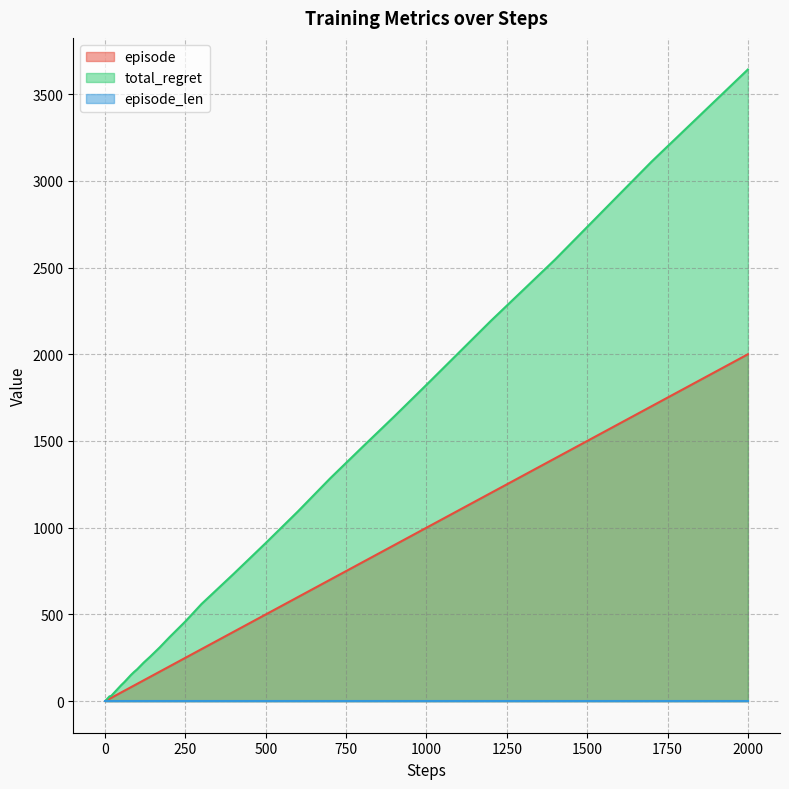

What is the value of the episode point at the 33rd from the left?

700